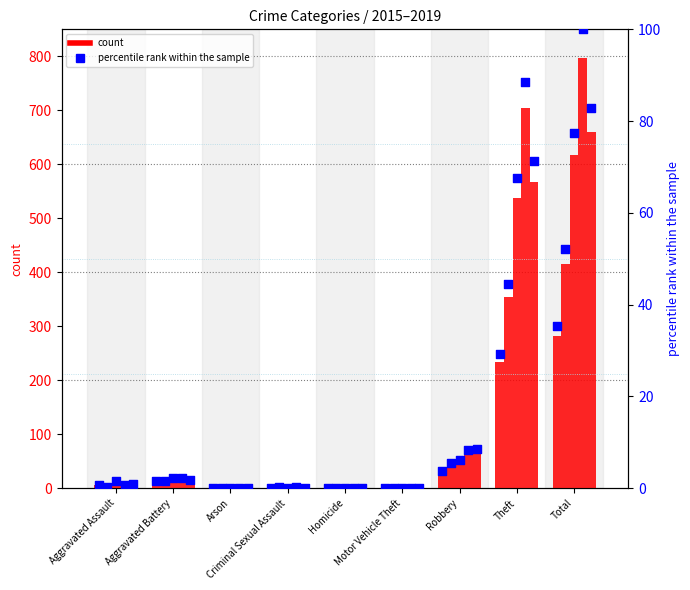

At how many categories does at least one series exceed 252?

2